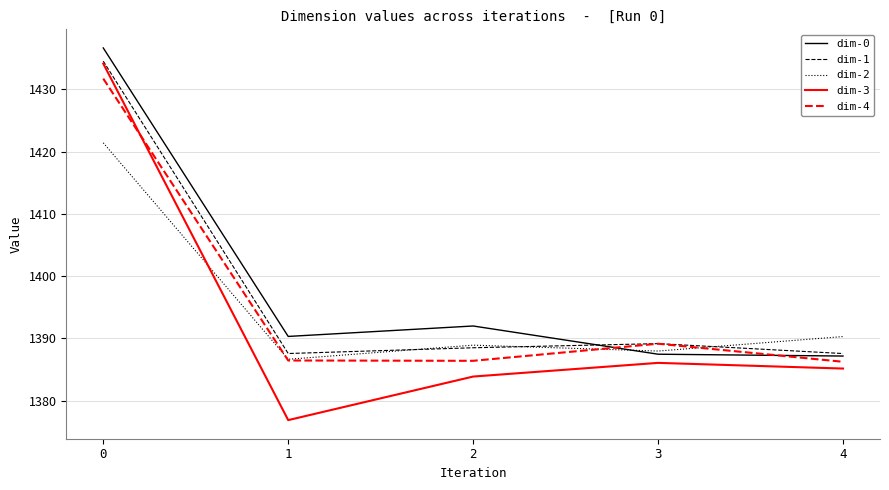

What is the sum of the dim-4 values at 4 and 3?

2775.4